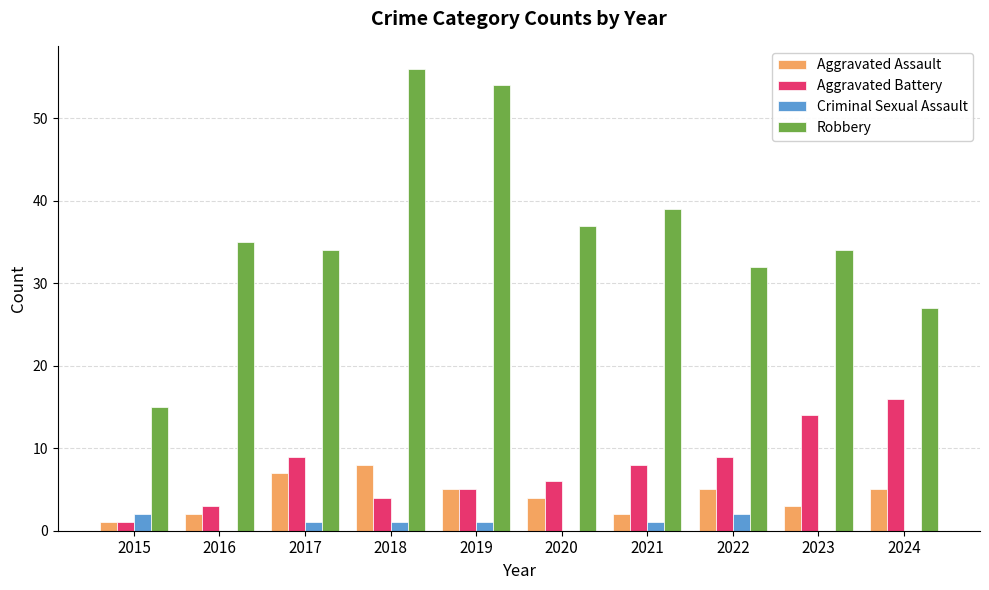

What is the approximate value of Robbery at 2024?

27